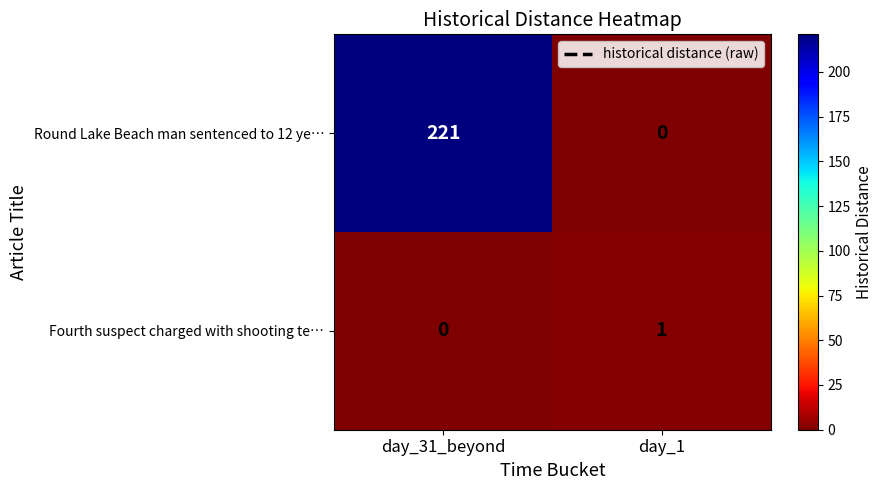

Reading left to right, list all the values displayed in this chart.

Round Lake Beach man sentenced to 12 ye…: day_31_beyond=221	day_1=0
Fourth suspect charged with shooting te…: day_31_beyond=0	day_1=1